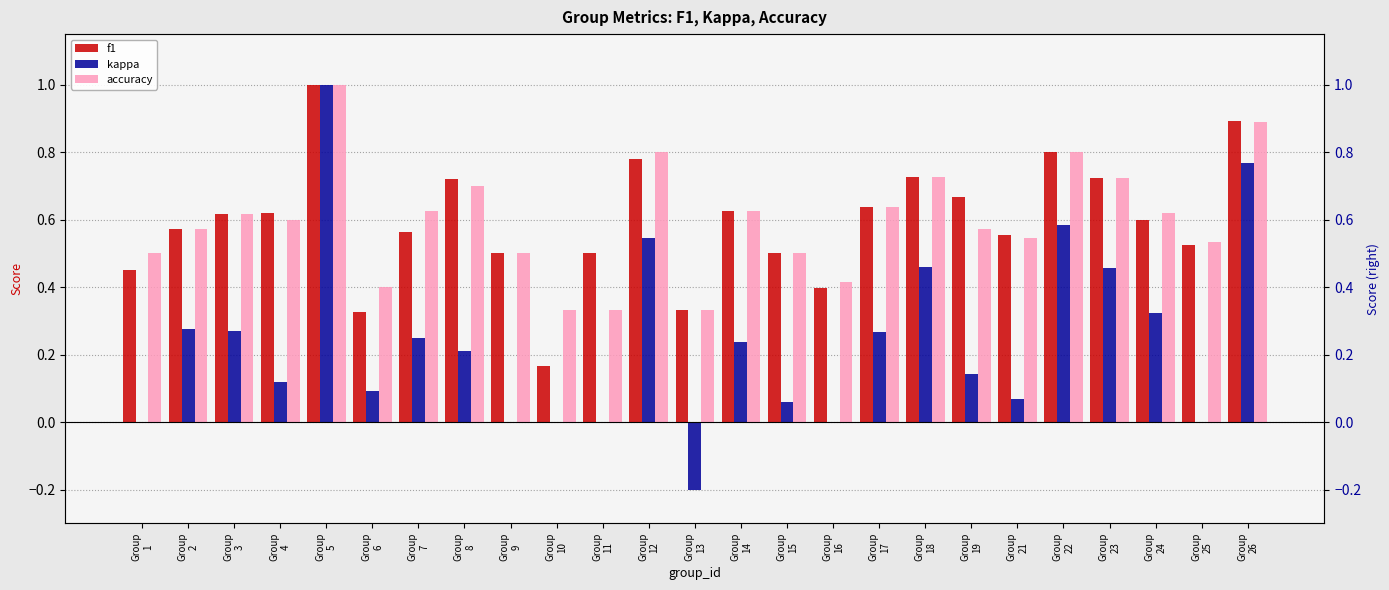

What is the average value of the accuracy series?

0.6